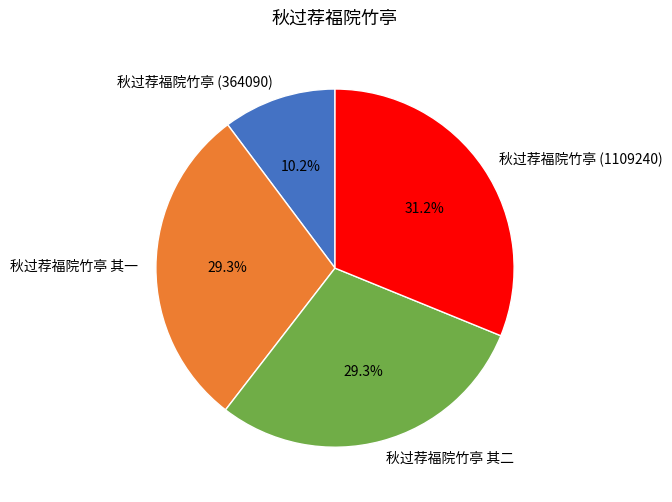

Which slice is the smallest?

秋过荐福院竹亭 (364090)